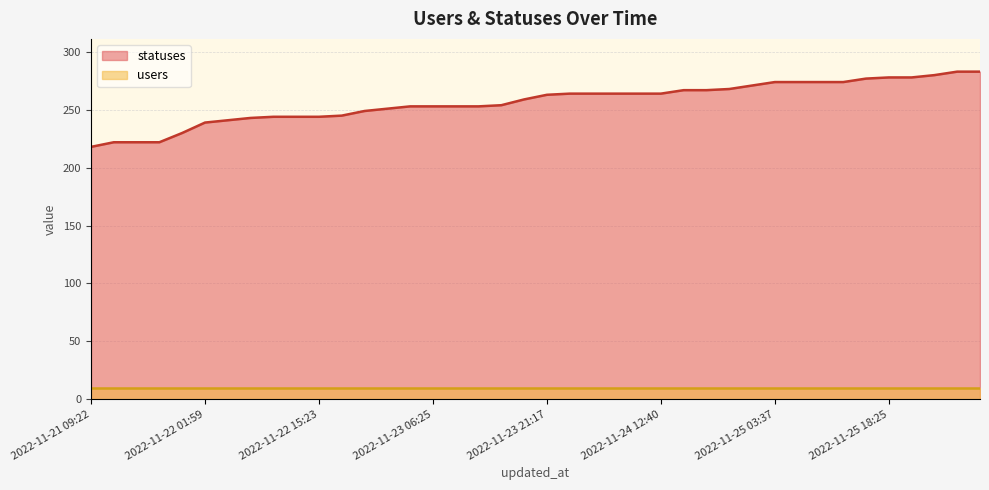

What is the change in value from 2022-11-22 01:59 to 2022-11-26 01:41?

+41